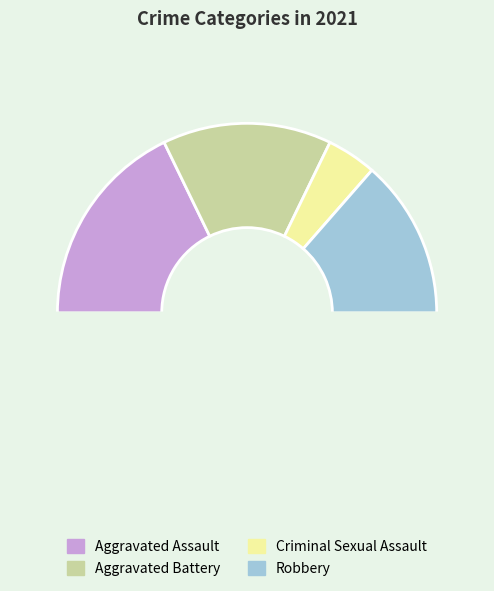

How many segments does this pie chart have?

5